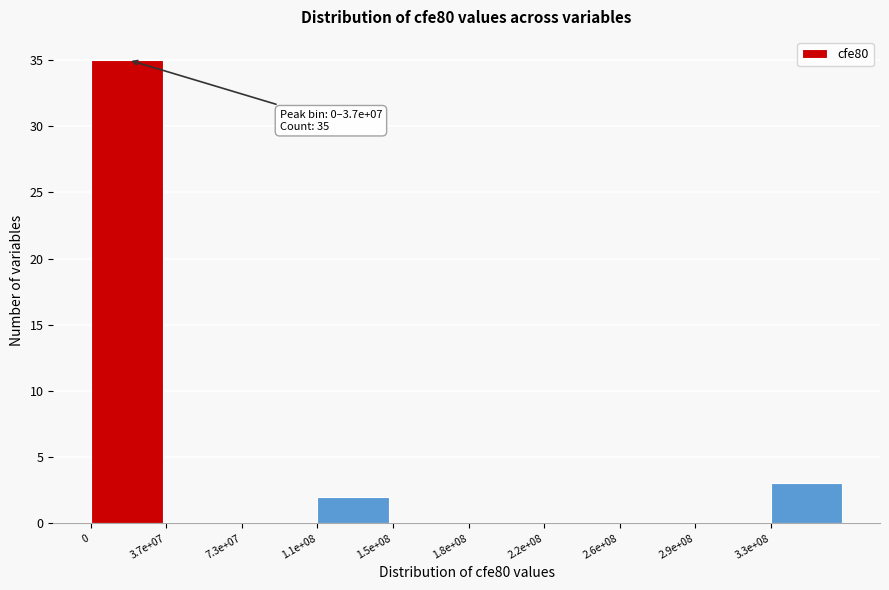

Reading left to right, transcribe all the data shown in this chart.

0=35	3.7e+07=0	7.3e+07=0	1.1e+08=2	1.5e+08=0	1.8e+08=0	2.2e+08=0	2.6e+08=0	2.9e+08=0	3.3e+08=3